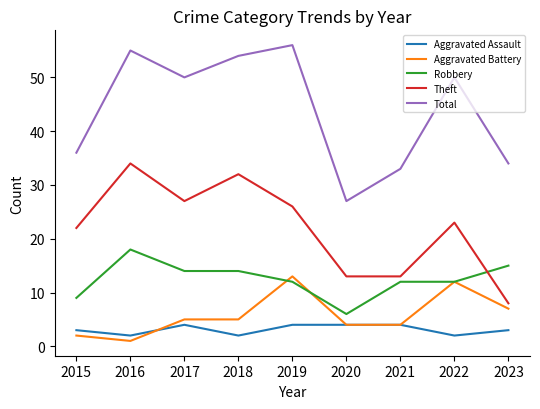

Reading left to right, list all the values displayed in this chart.

Aggravated Assault: 3	2	4	2	4	4	4	2	3
Aggravated Battery: 2	1	5	5	13	4	4	12	7
Robbery: 9	18	14	14	12	6	12	12	15
Theft: 22	34	27	32	26	13	13	23	8
Total: 36	55	50	54	56	27	33	50	34